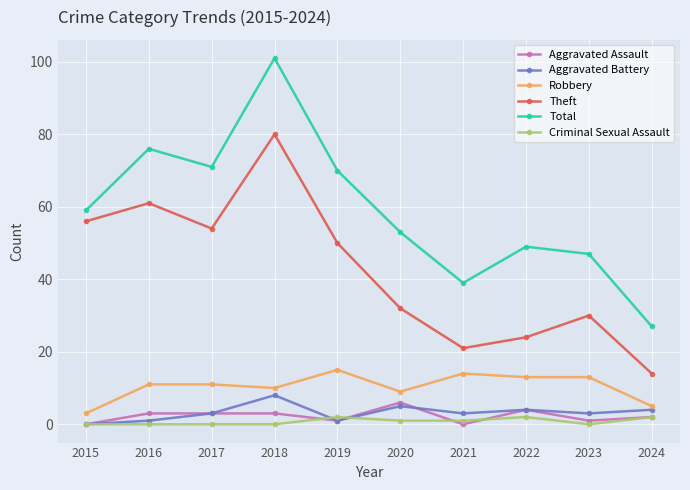

The Total series shows 70 at 2019. True or false?

True